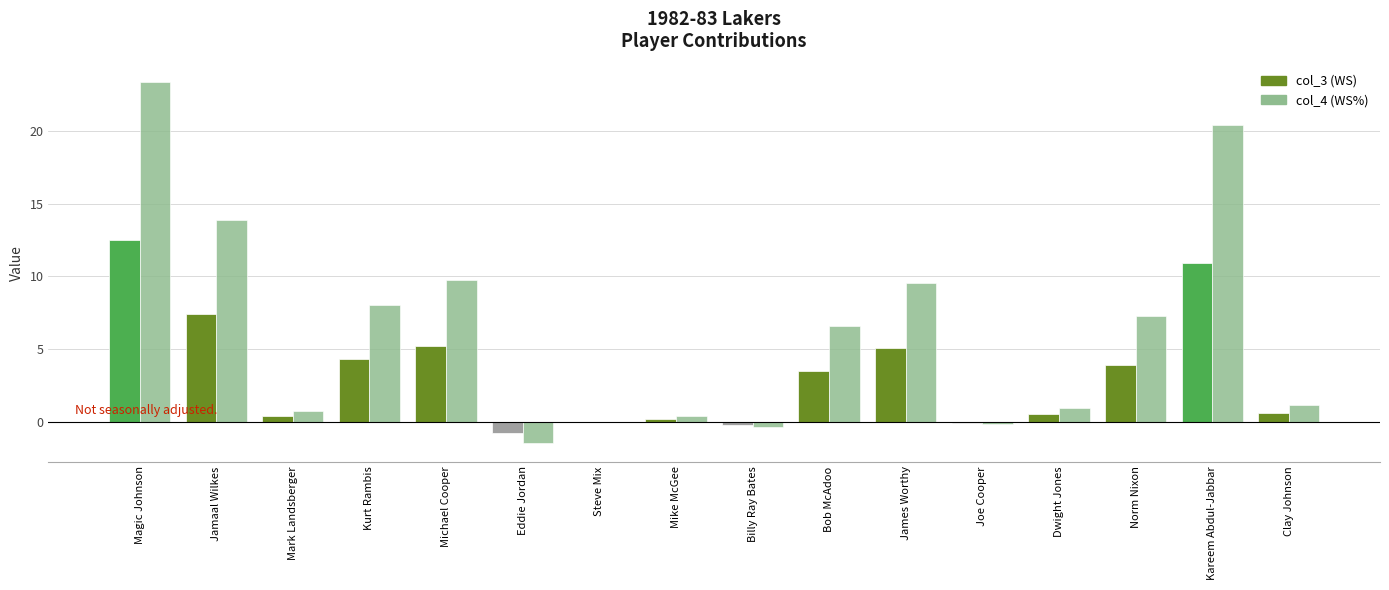

At which category is the sum across all series the highest?

Magic Johnson